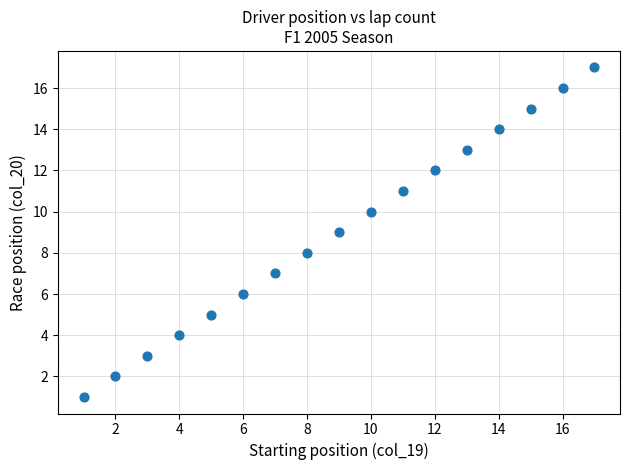

What is the range of X values (max minus min)?

16